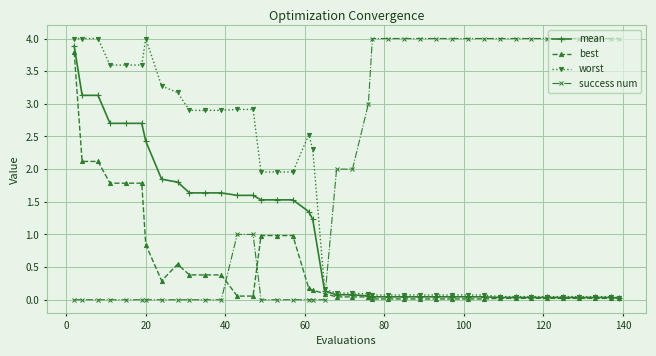

What is the difference between the second highest and second lowest values in the success num series?

4.0